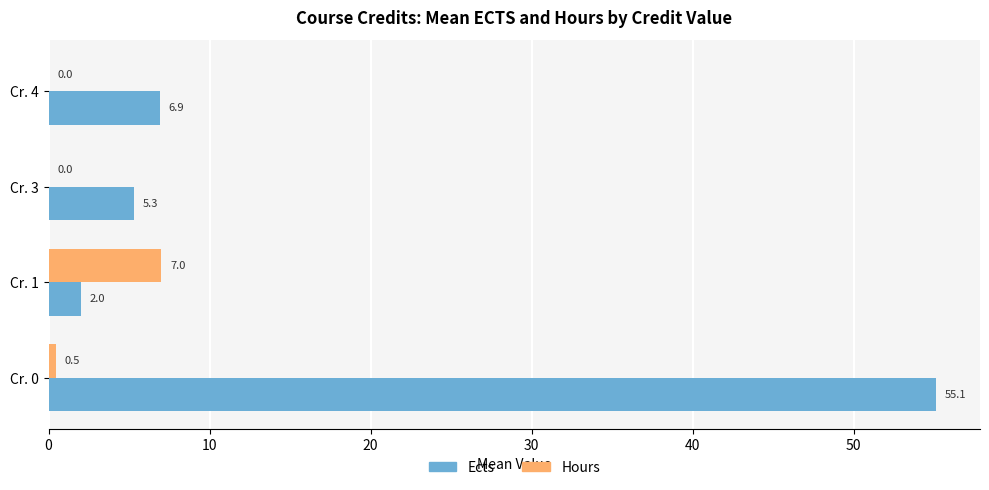

What are all the series names shown in the legend?

Ects, Hours